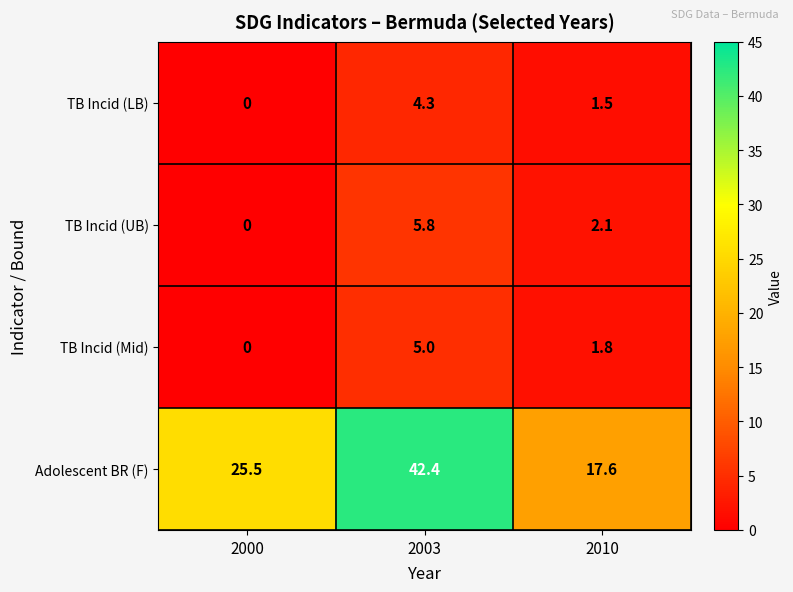

At which category is the sum across all series the highest?

2003